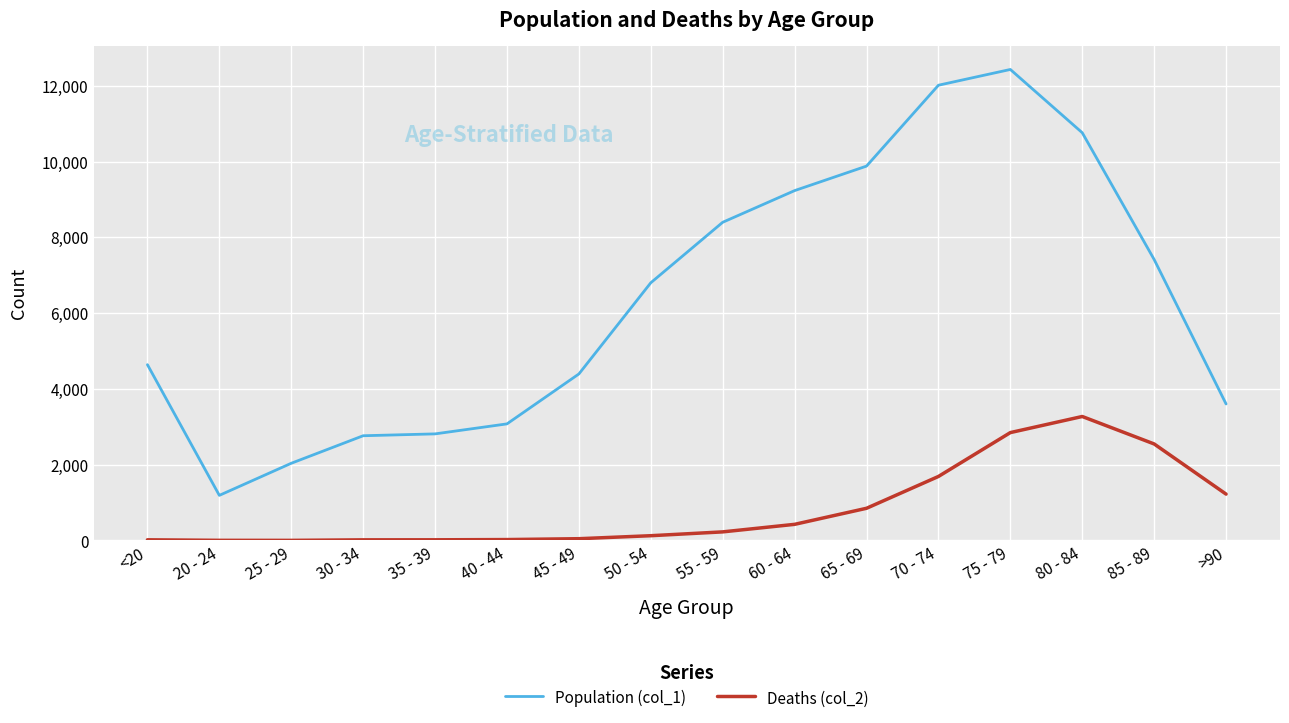

Count the number of categories in the chart.

16